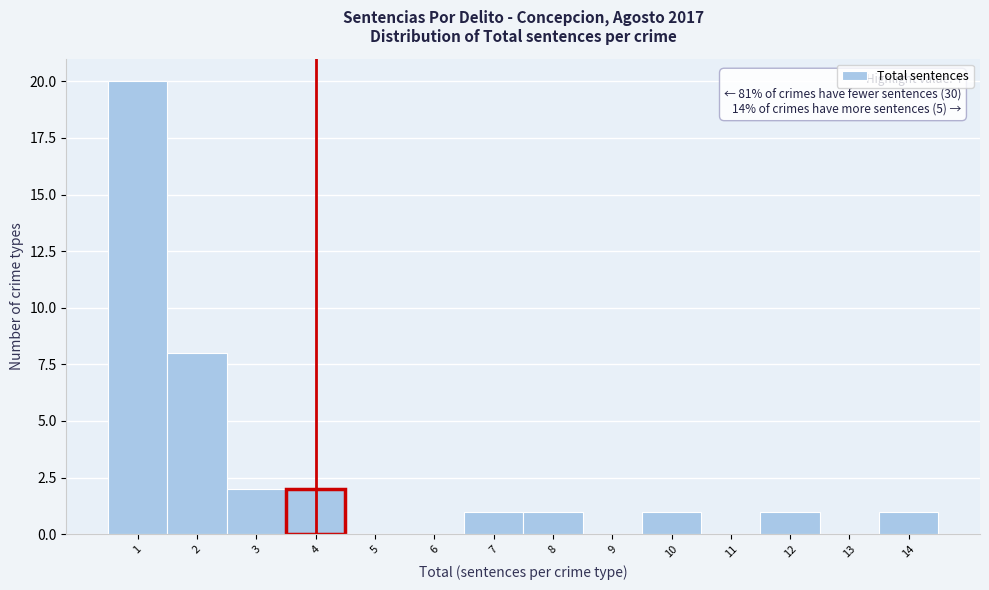

Which range on the x-axis has the tallest bar?

0.5 to 1.5